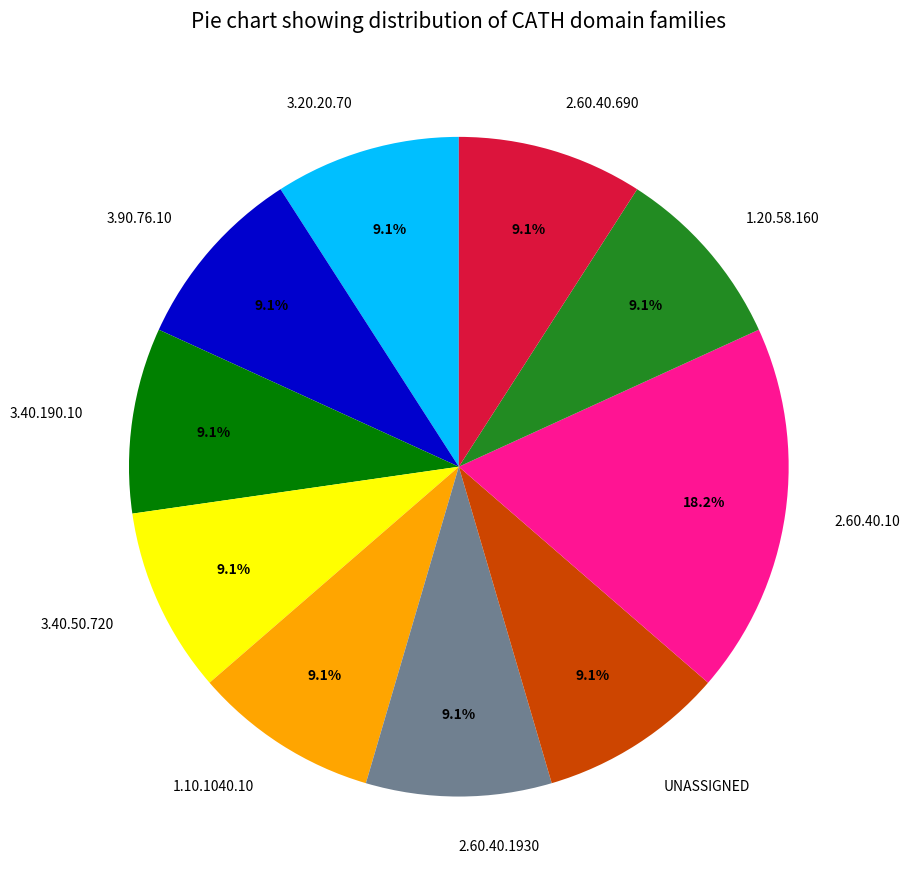

What is the largest slice in the pie chart?

2.60.40.10